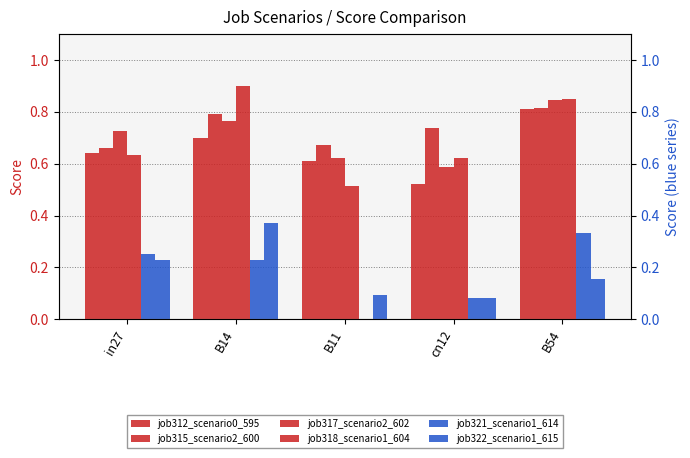

How many distinct data groups are displayed?

6